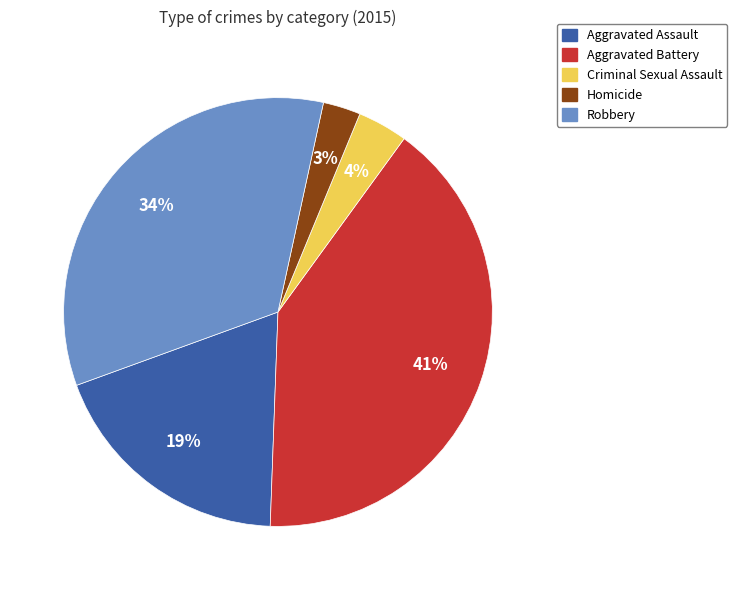

What percentage is the Aggravated Assault slice, to the nearest percent?

19%